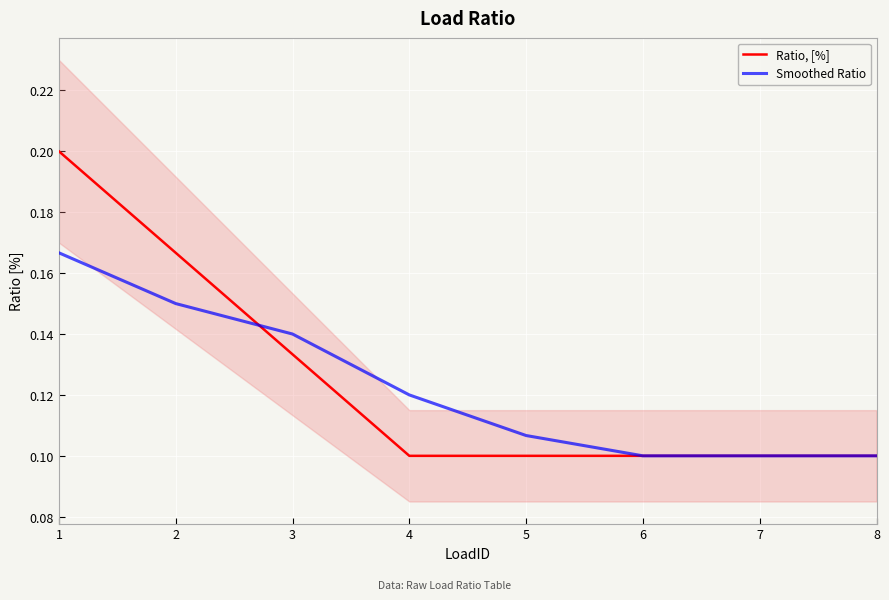

What is the approximate value of Ratio, [%] at 4?

0.1